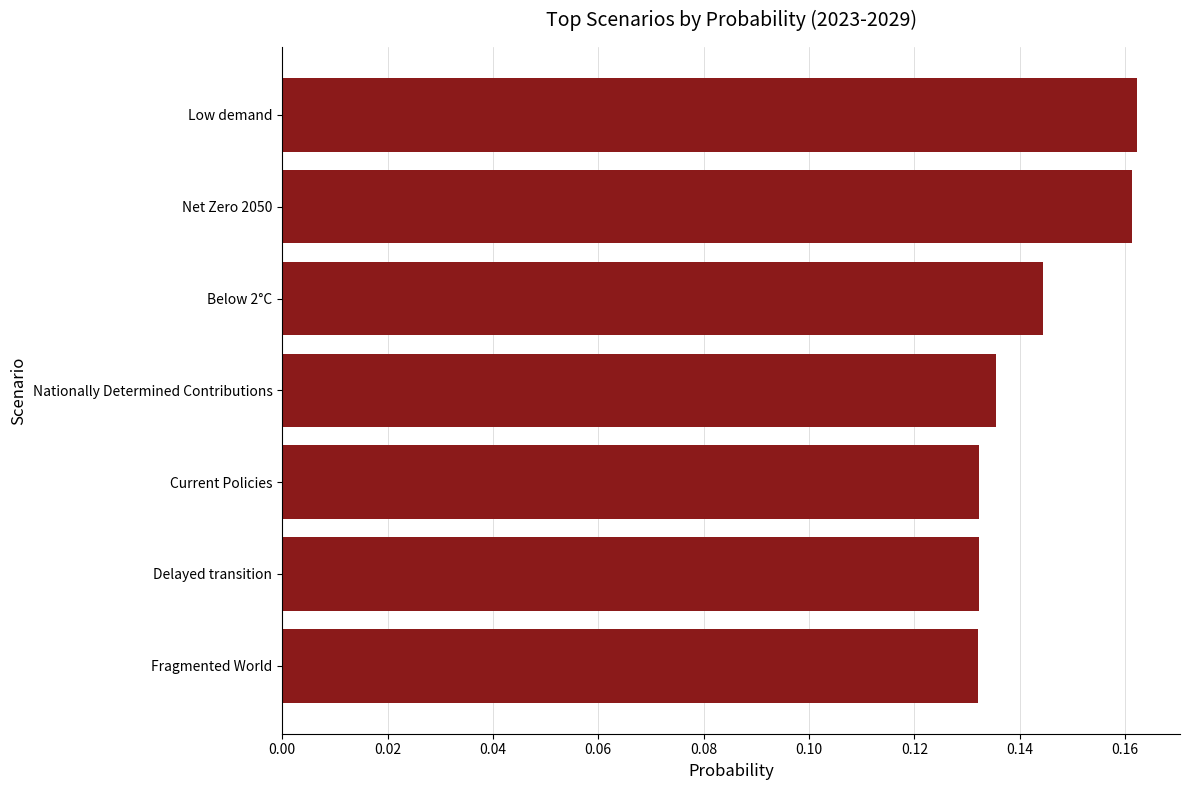

Count the values in the range 0 to 1.

7